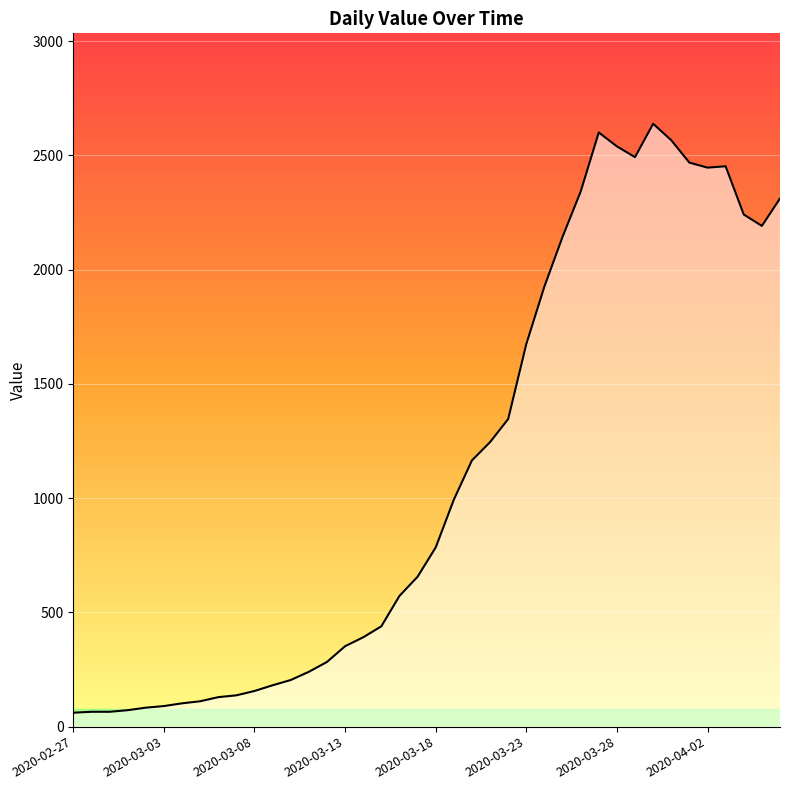

What is the difference between the maximum and minimum values?

2577